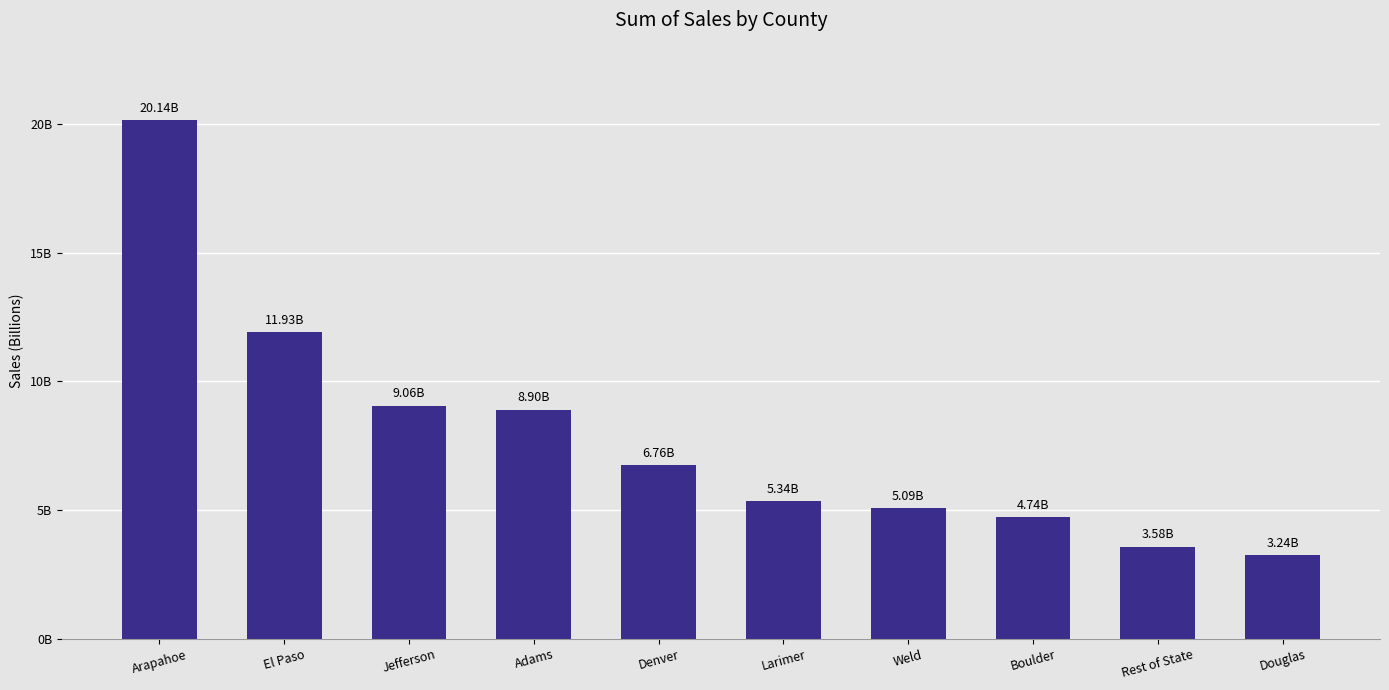

Read the value at Jefferson, to the nearest 10.

9058407000